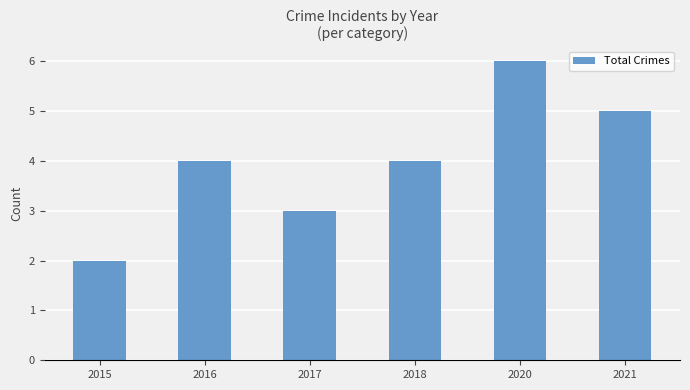

Reading left to right, what are all the values shown in this chart?

2	4	3	4	6	5